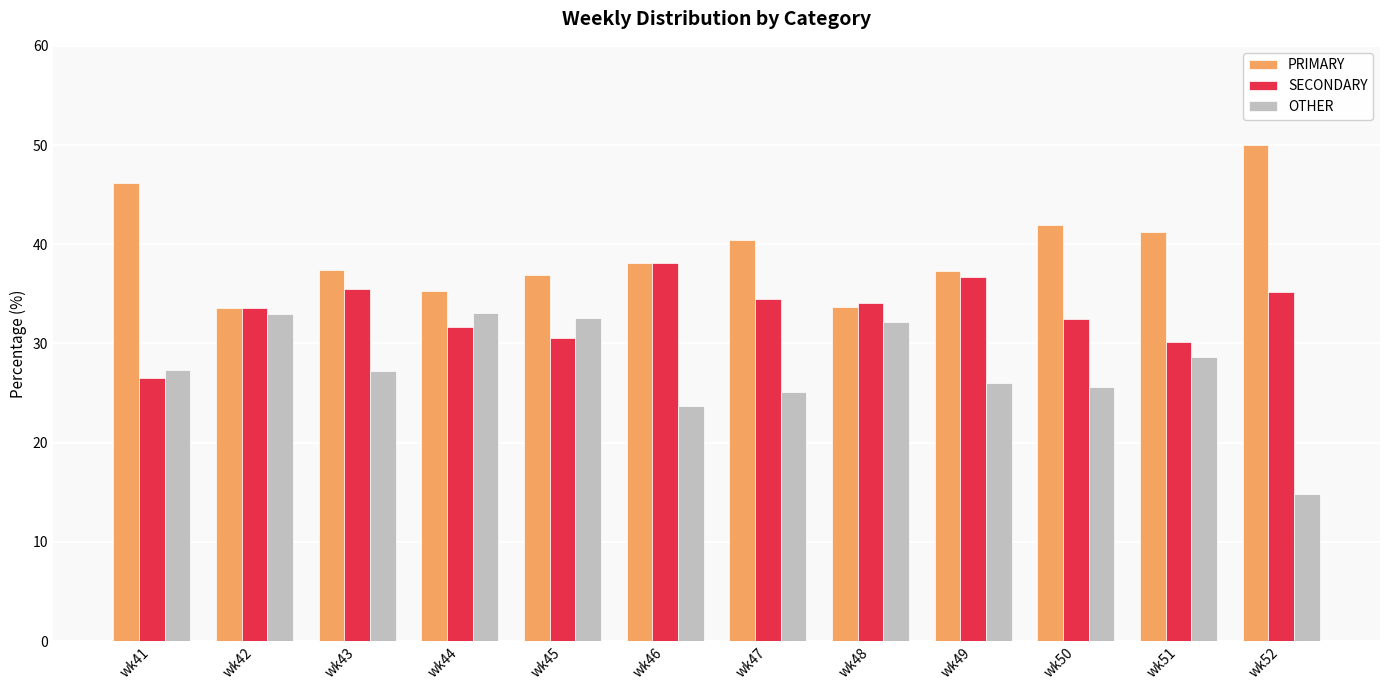

Where is OTHER nearest to the value 23?

wk46